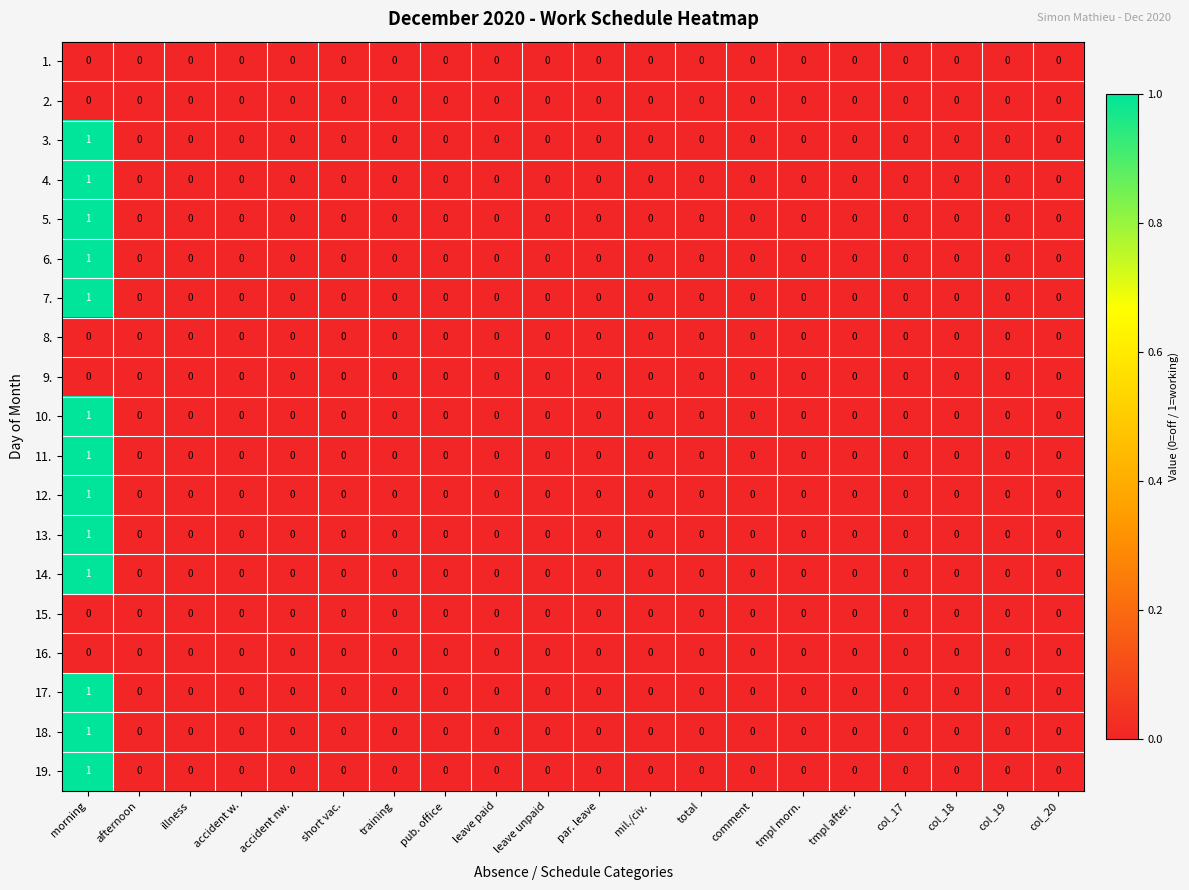

True or false: 17. has a value of 0 at illness.

True